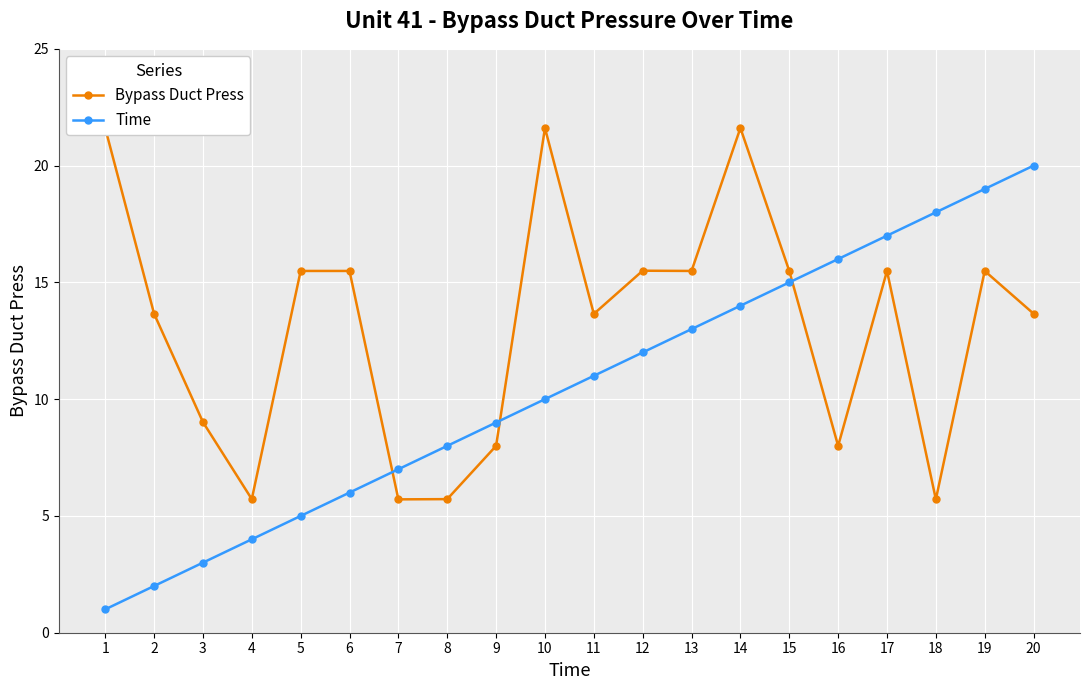

What is the difference between the maximum and minimum values in the Time series?

19